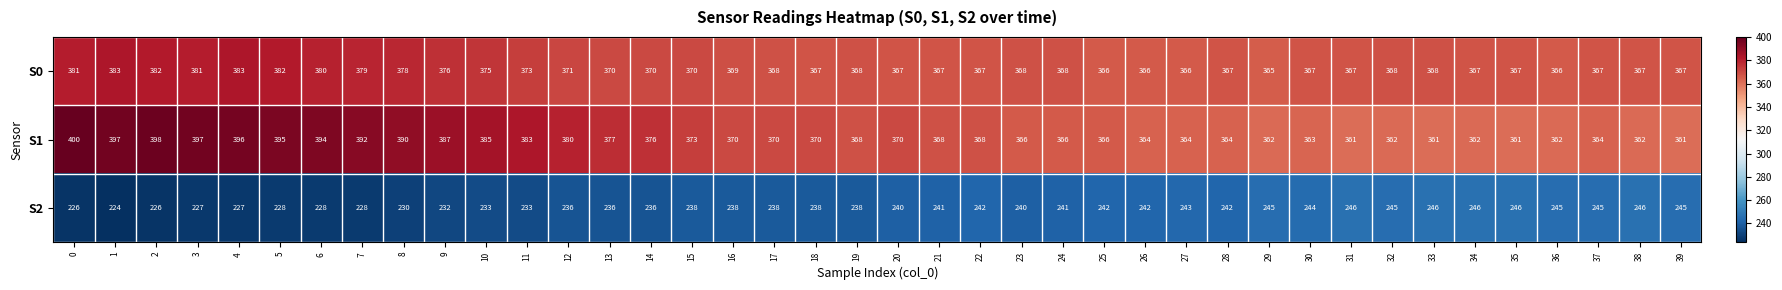

What is the sum of the S1 values at 11 and 16?

753